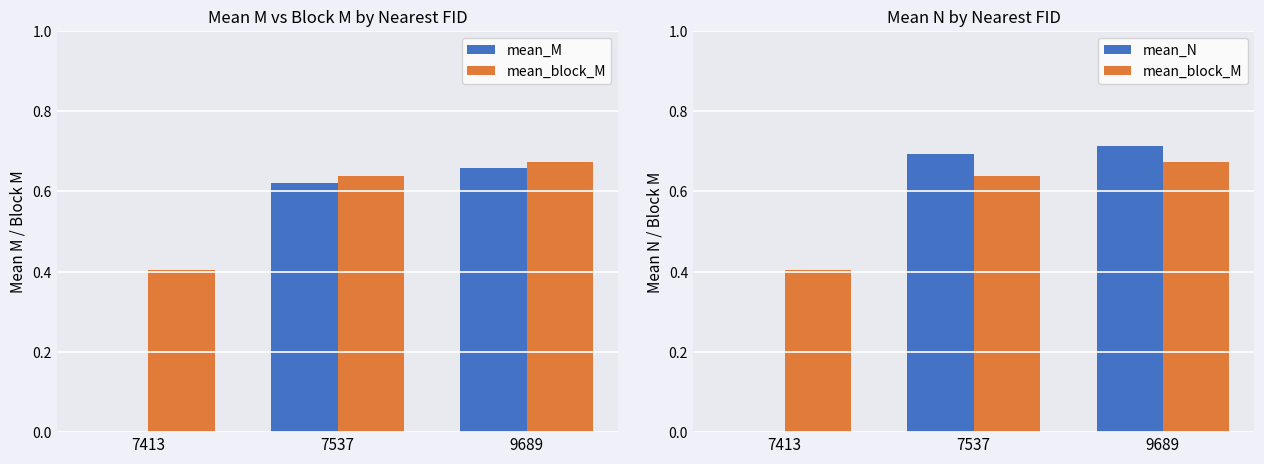

How many categories are shown in the chart?

3